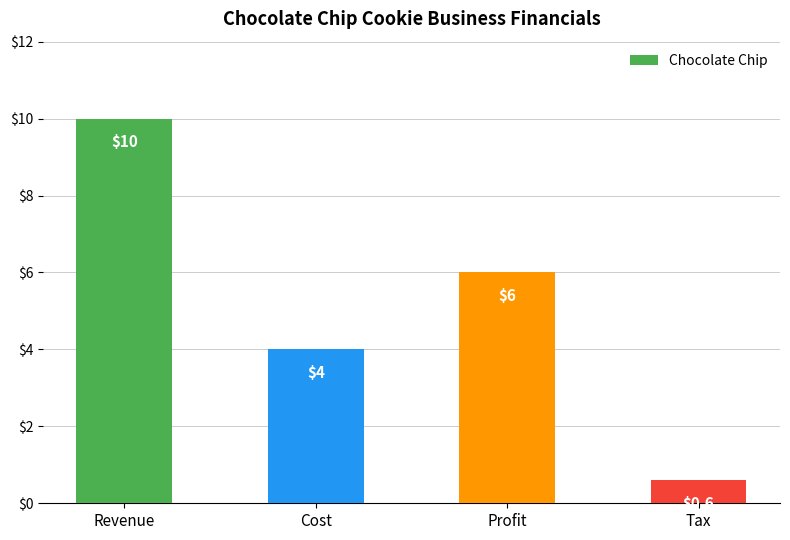

What is the sum of all values?

20.6